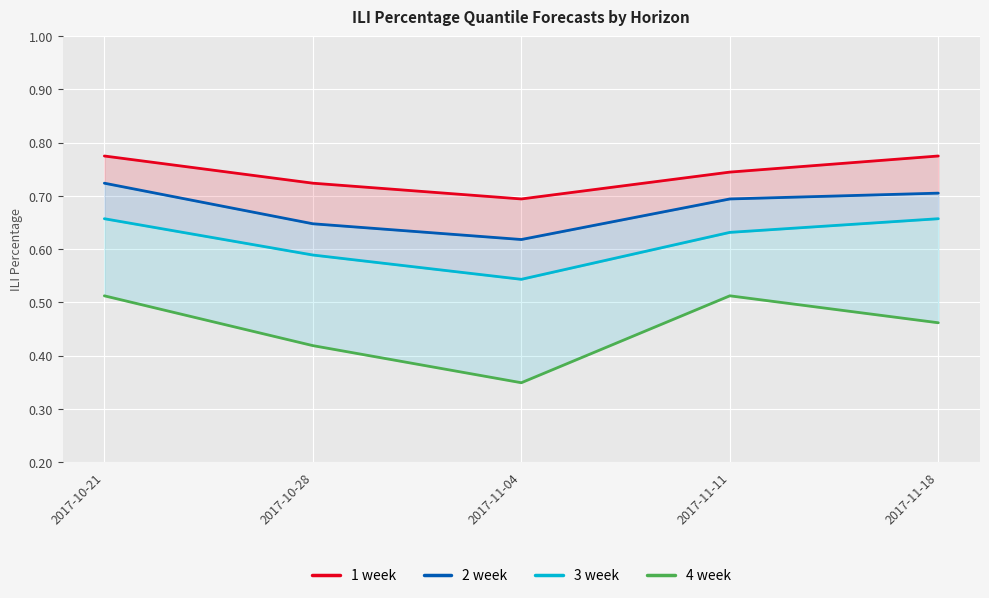

What is the value of the 4 week point at the 3rd from the left?

0.3